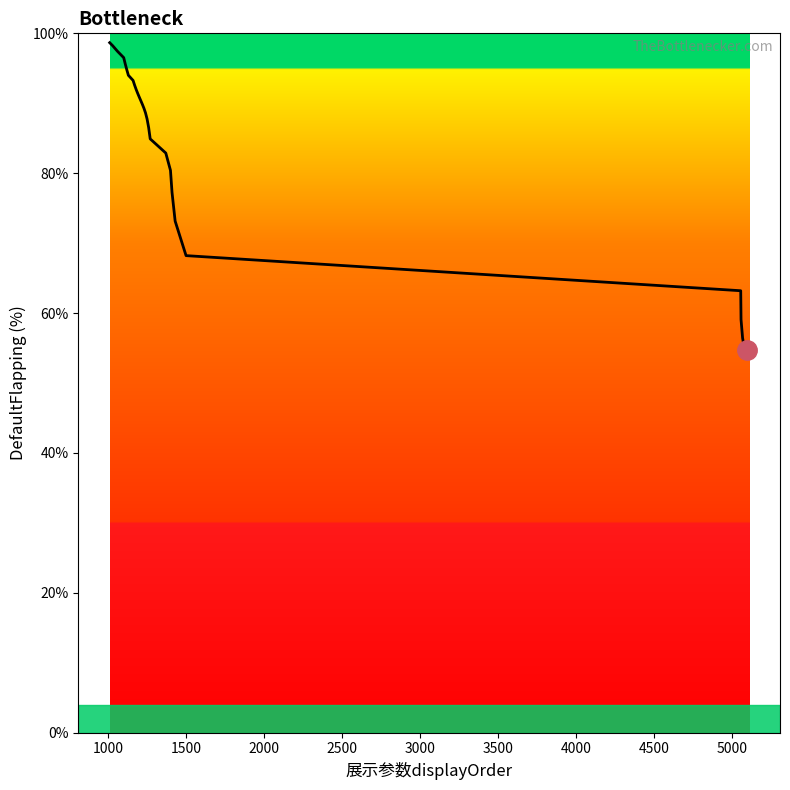

What is the difference between the maximum and minimum values?

44.0